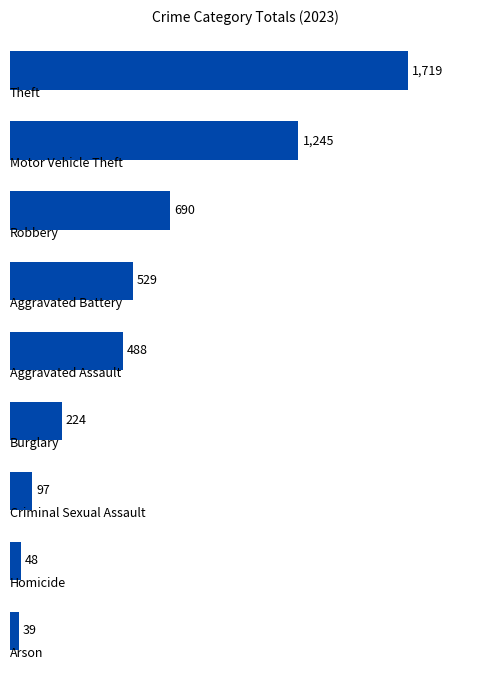

What is the maximum value shown in the chart?

1719